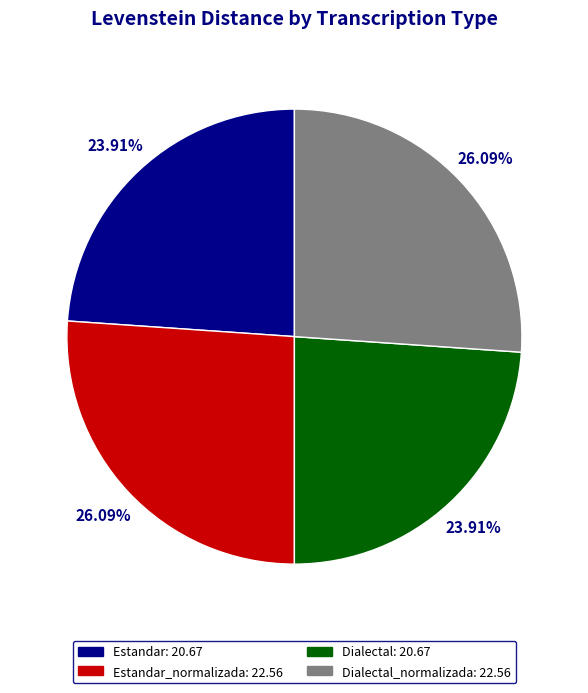

Count the number of slices in the pie.

4